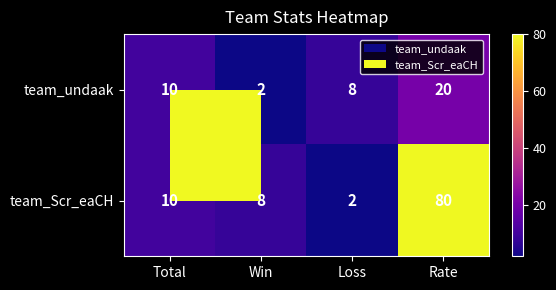

At which label does team_Scr_eaCH reach its peak?

Rate